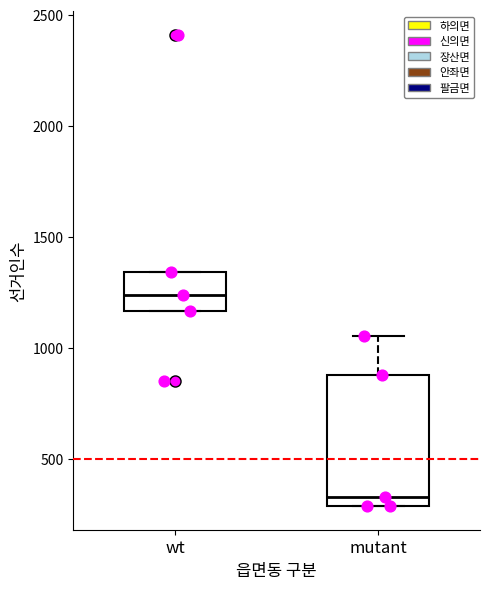

Where does the upper whisker of the box for mutant end on the y-axis? The values are not printed on the chart, so give them approximately, as read against the axis.

1050